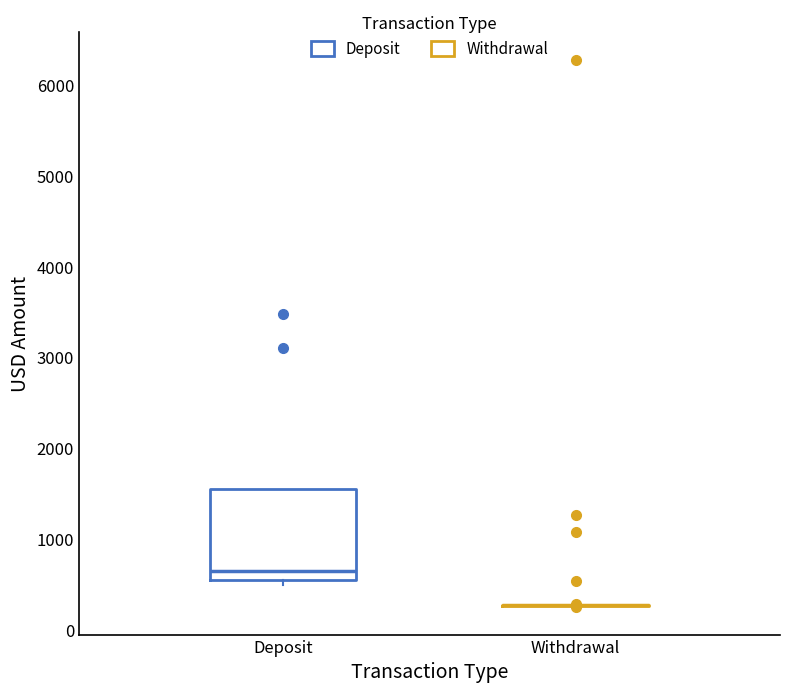

Which box is the tallest, from its lower edge to its upper edge?

Deposit